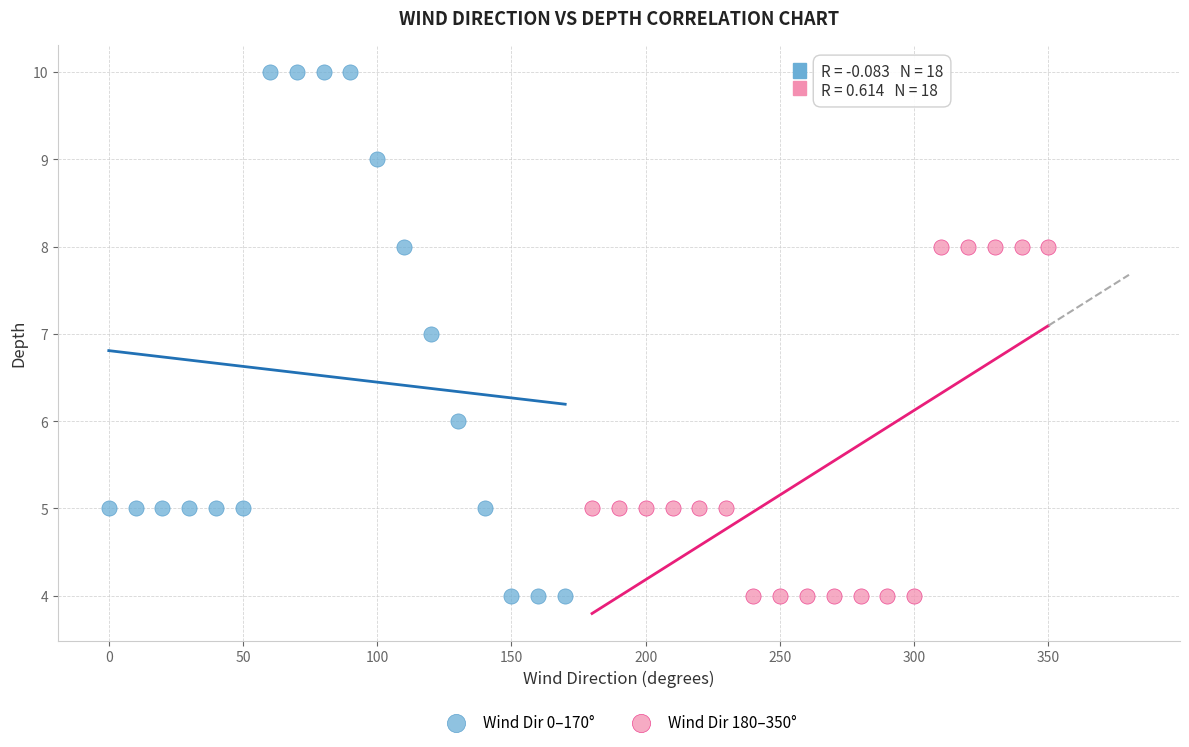

Which series has the largest Y range (max minus min)?

Wind Dir 0–170°